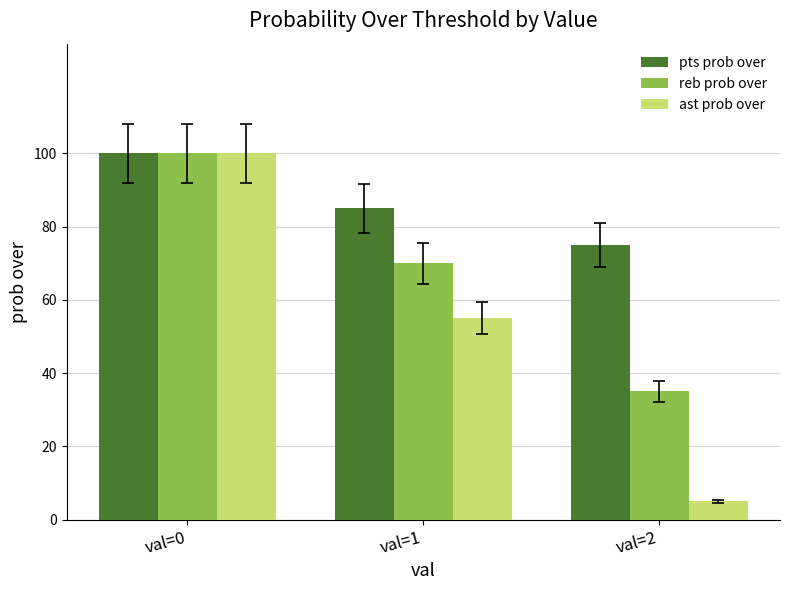

Is it true that pts prob over equals 85 at val=1?

True